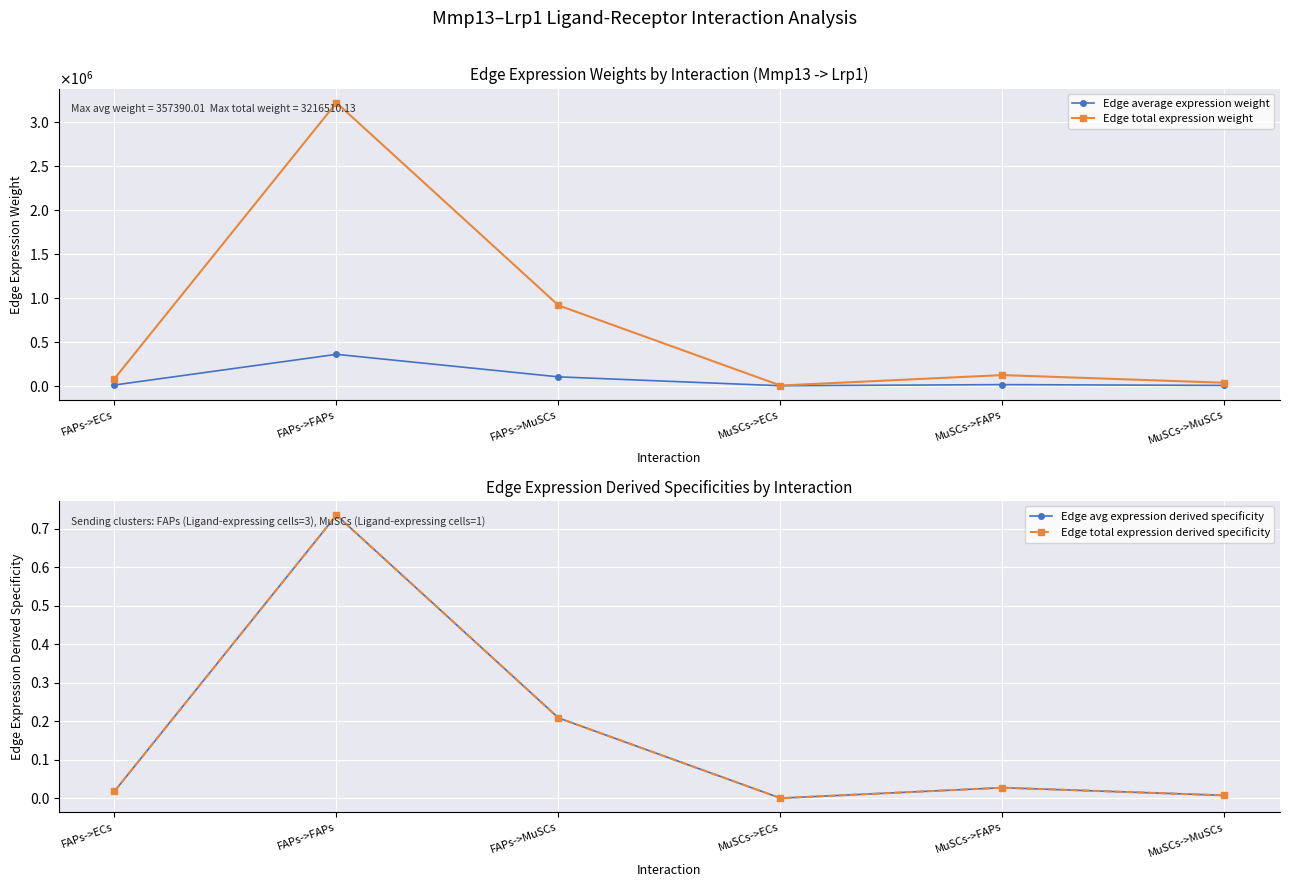

At which category is the sum across all series the highest?

FAPs->FAPs